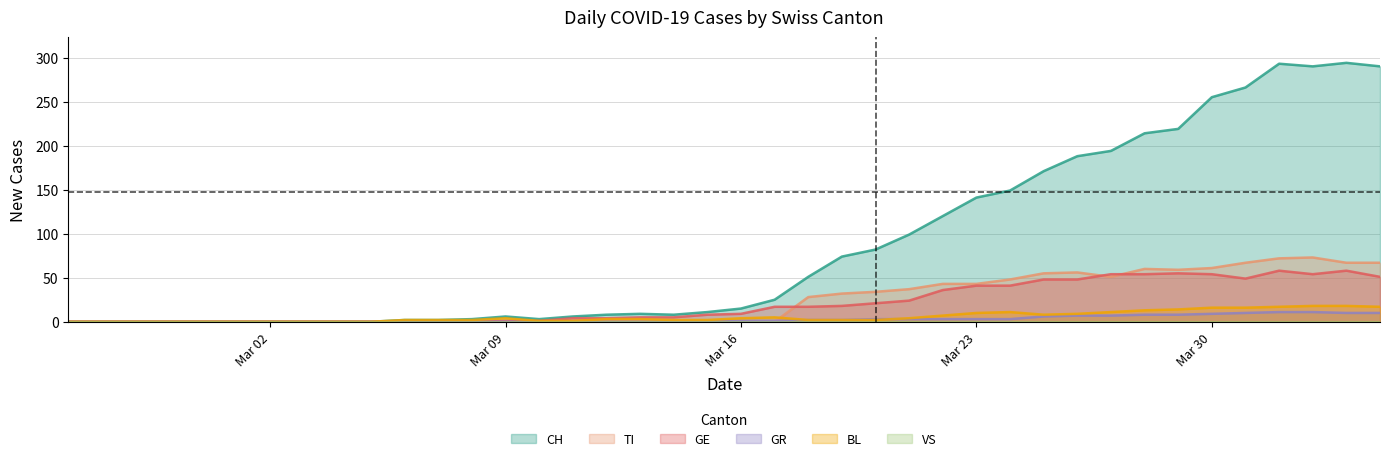

What is the greatest value displayed?

294